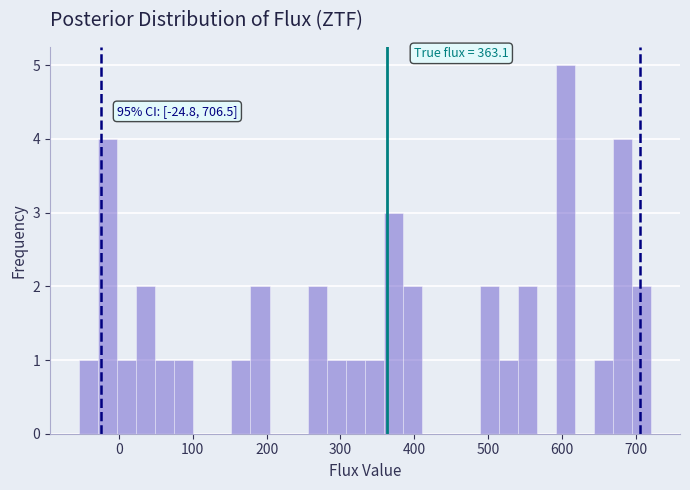

Read against the x-axis, roughly where is the centre of the tallest bar?

600